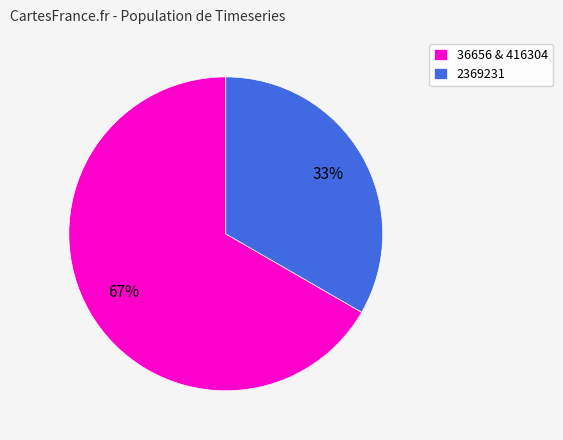

Count the number of slices in the pie.

2